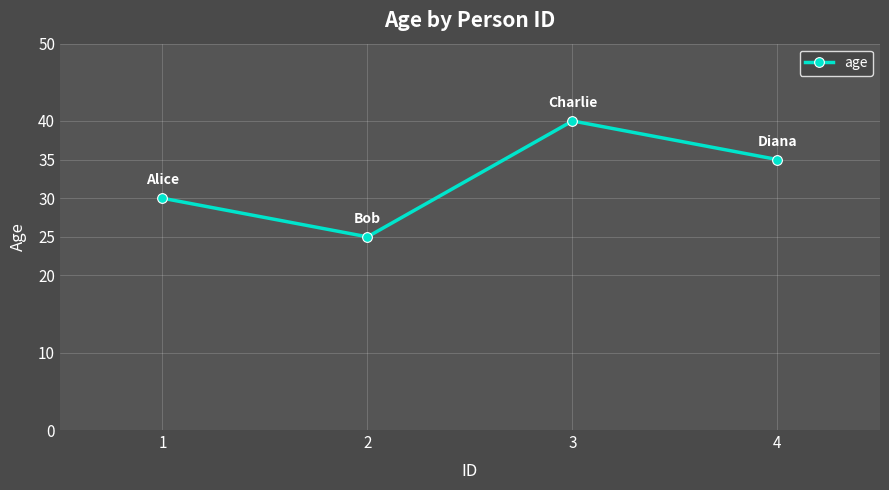

How many data points are less than 35?

2